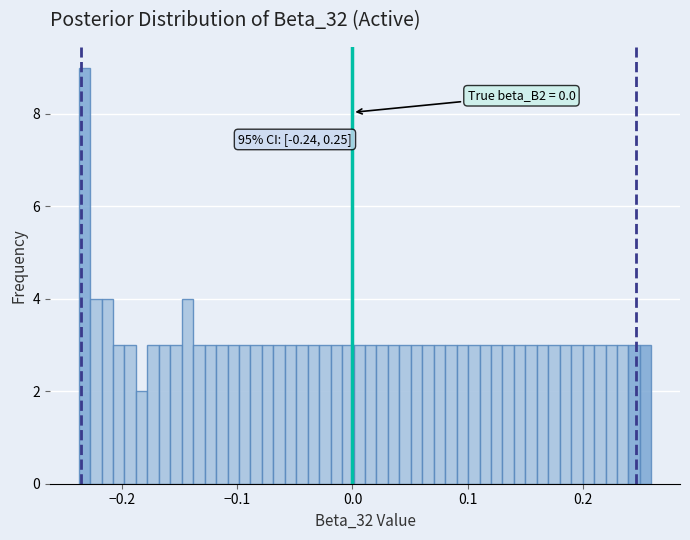

Around what value on the x-axis is the tallest bar? Give the approximate position of its centre, as read against the axis.

-0.23